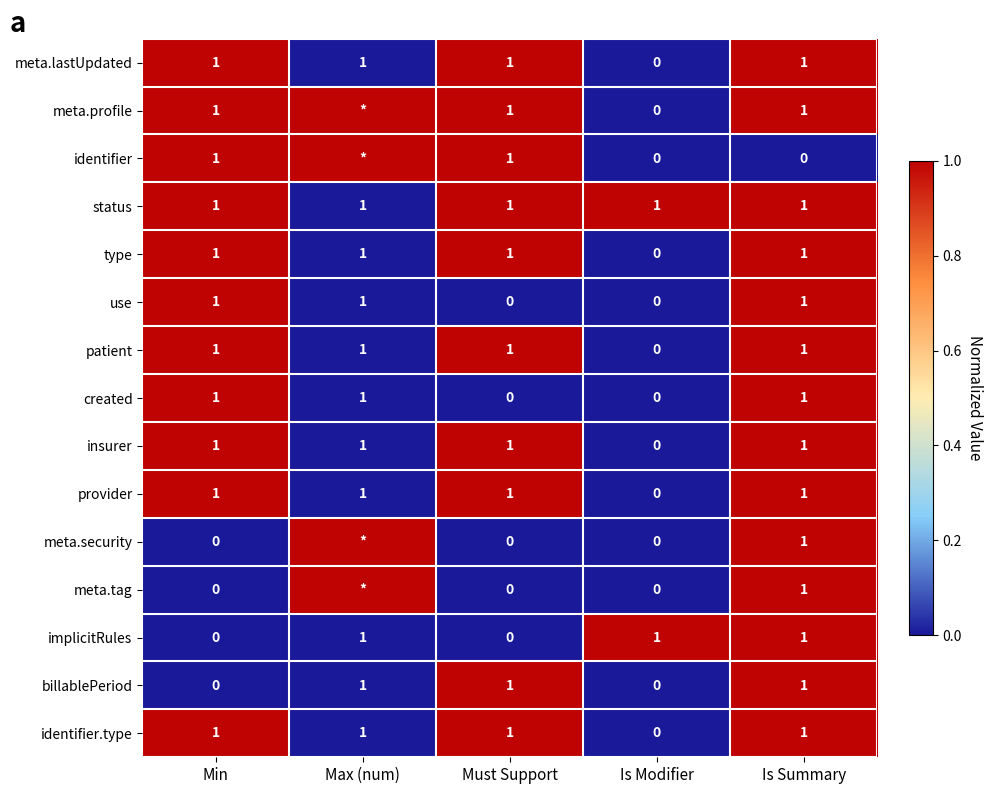

The meta.lastUpdated series shows 0 at Is Modifier. True or false?

True